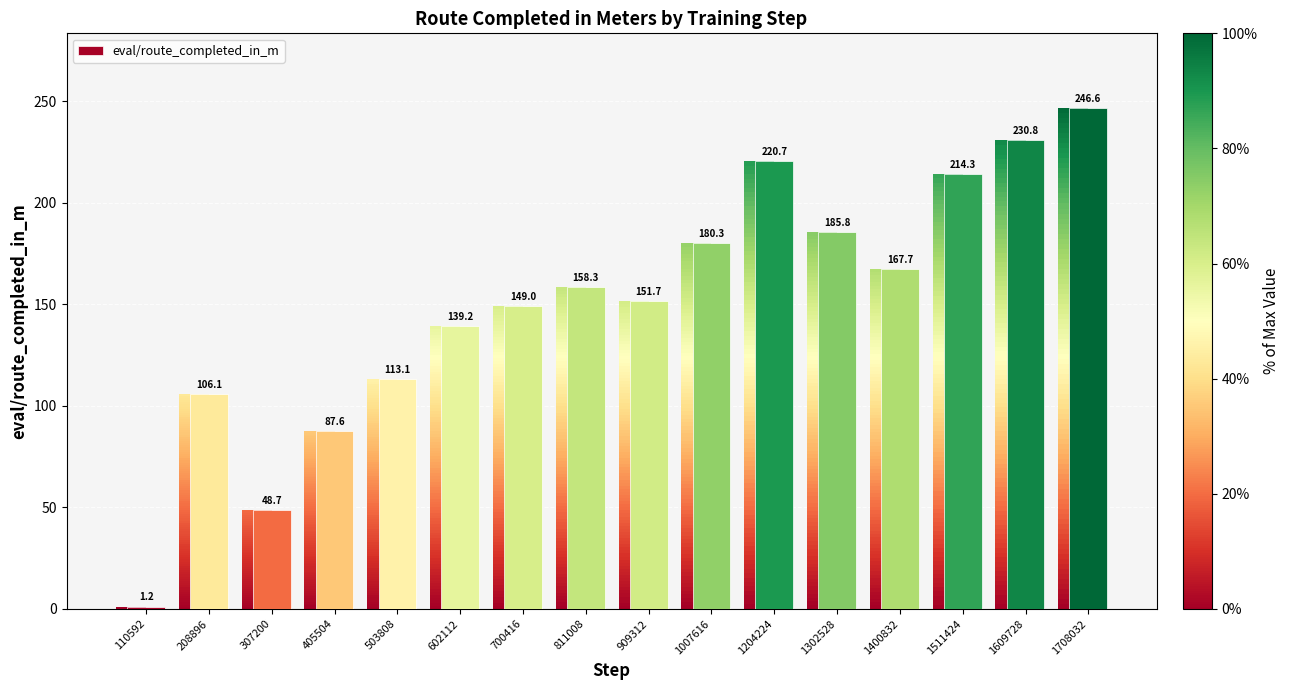

How many data points are above 158?

8